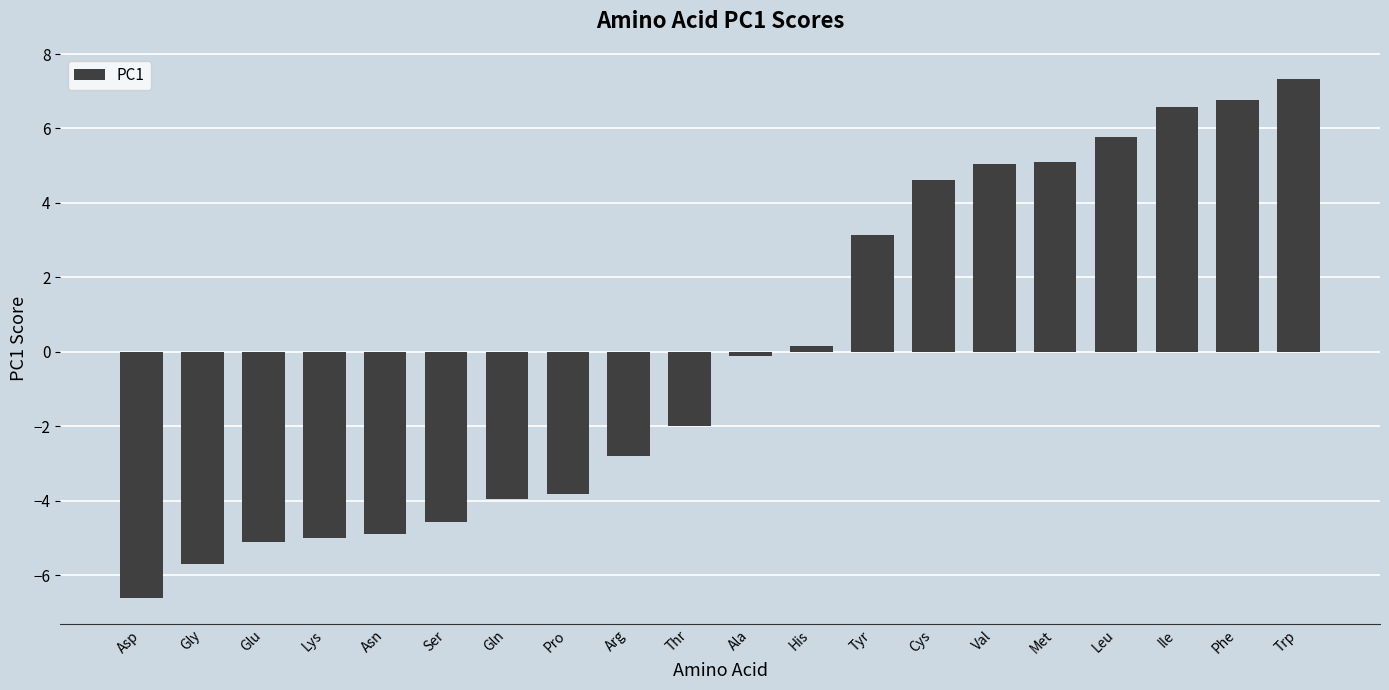

Read the value at Phe.

6.8